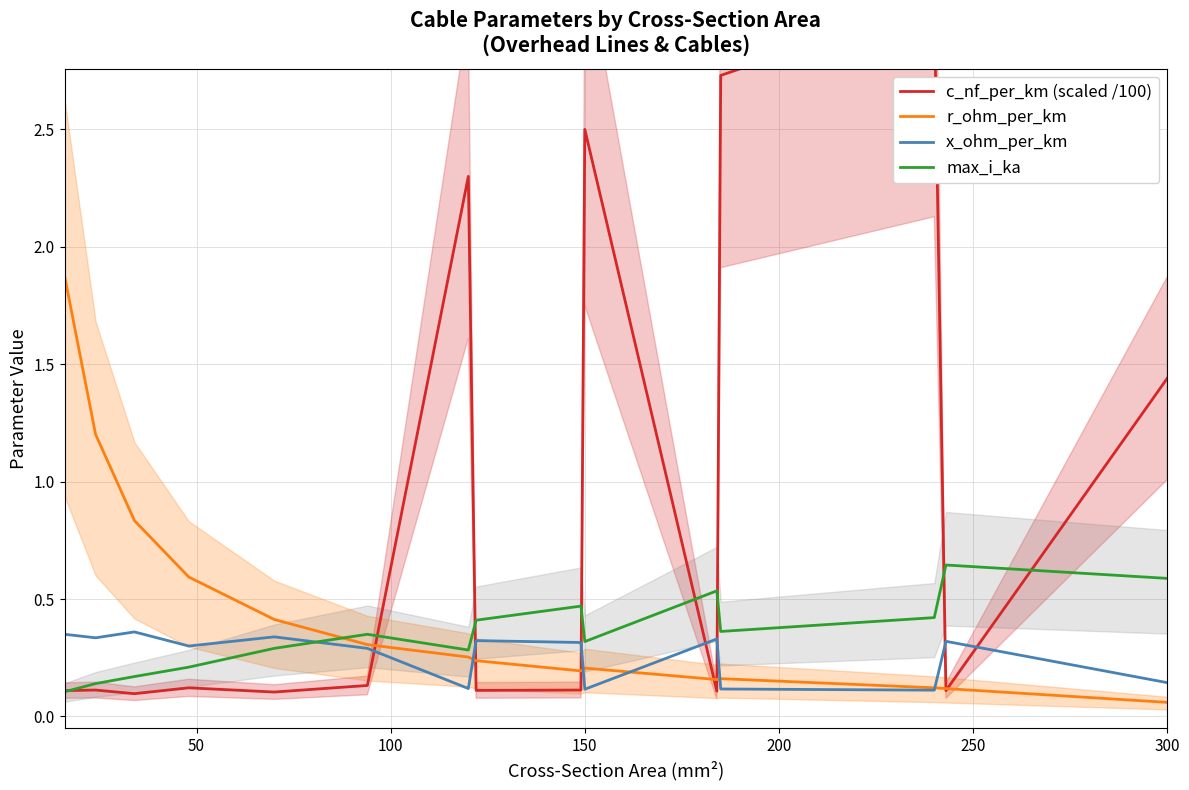

Reading left to right, transcribe all the data shown in this chart.

c_nf_per_km (scaled /100): 0.1	0.1	0.1	0.1	0.1	0.1	2.3	0.1	0.1	2.5	0.1	2.7	3.0	0.1	1.4
r_ohm_per_km: 1.9	1.2	0.8	0.6	0.4	0.3	0.3	0.2	0.2	0.2	0.2	0.2	0.1	0.1	0.1
x_ohm_per_km: 0.3	0.3	0.4	0.3	0.3	0.3	0.1	0.3	0.3	0.1	0.3	0.1	0.1	0.3	0.1
max_i_ka: 0.1	0.1	0.2	0.2	0.3	0.3	0.3	0.4	0.5	0.3	0.5	0.4	0.4	0.6	0.6